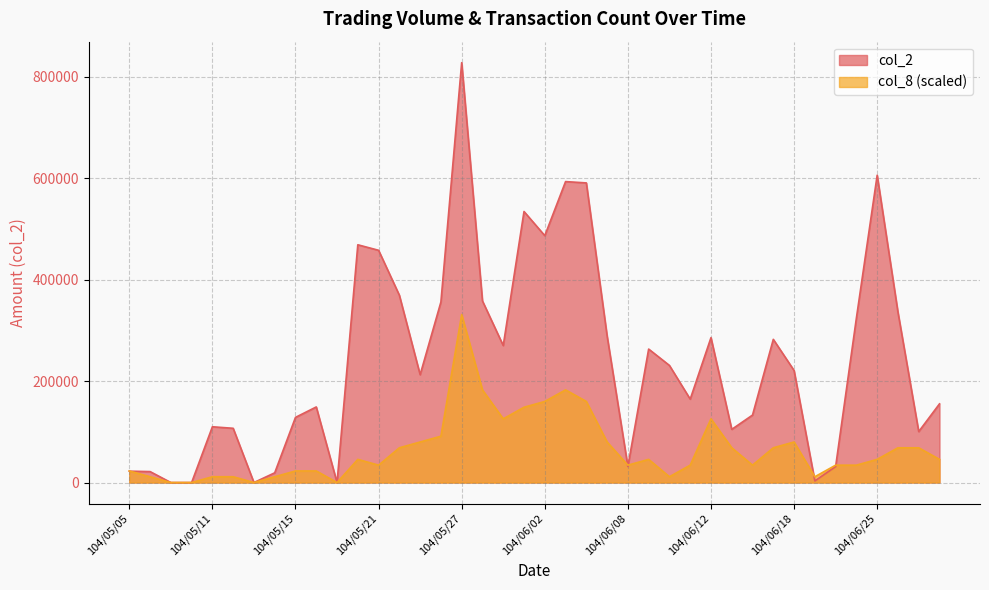

Which series ends up on top after the final intersection of col_8 and col_2?

col_2